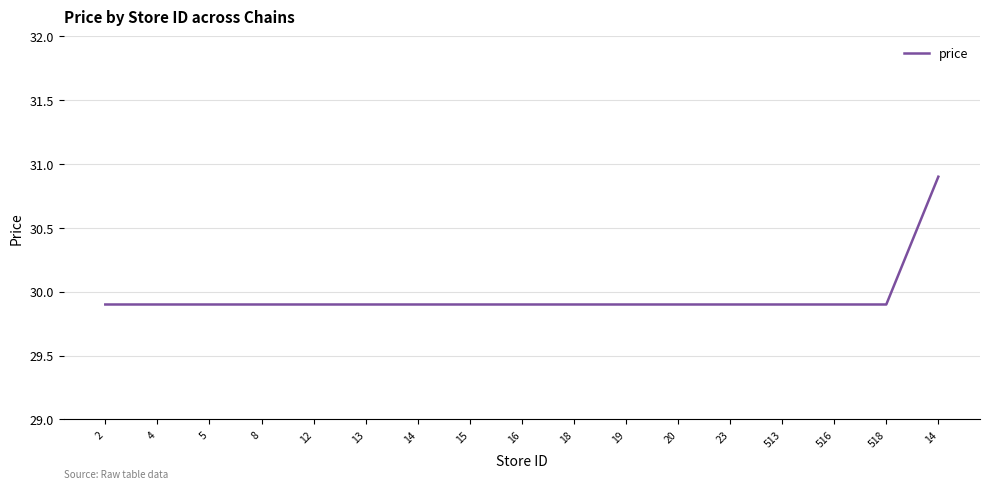

The value at 14 is 29.9. True or false?

True